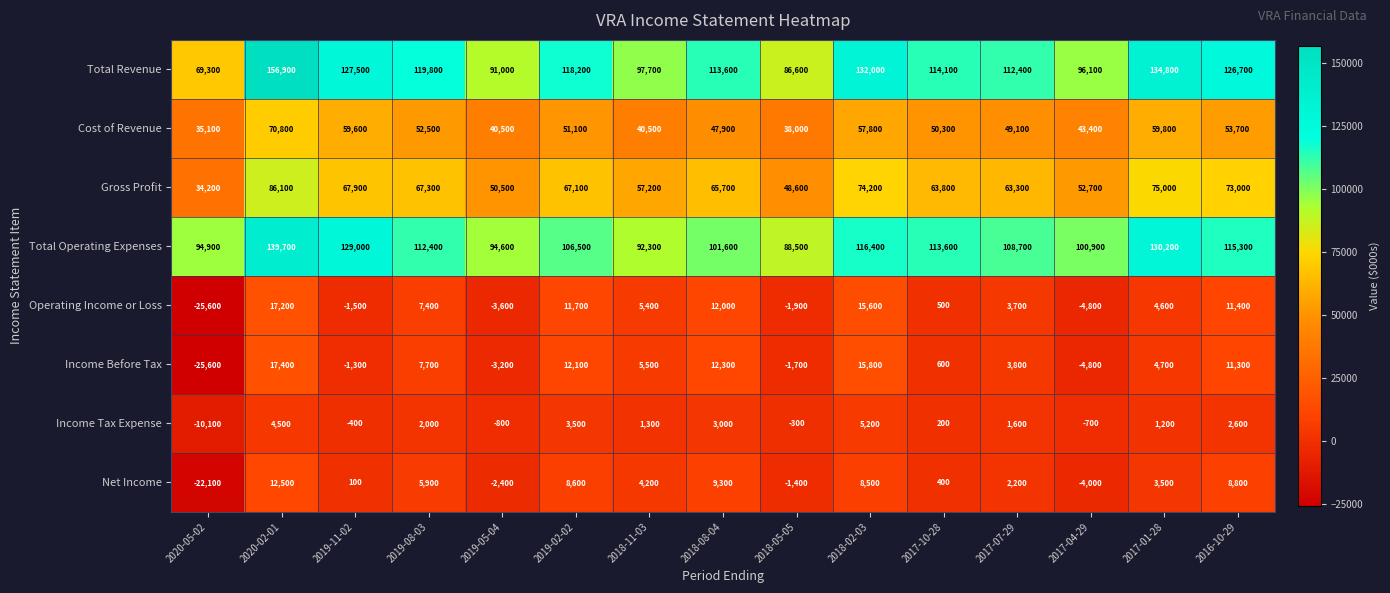

Where does the Operating Income or Loss series first go above 4600?

2020-02-01